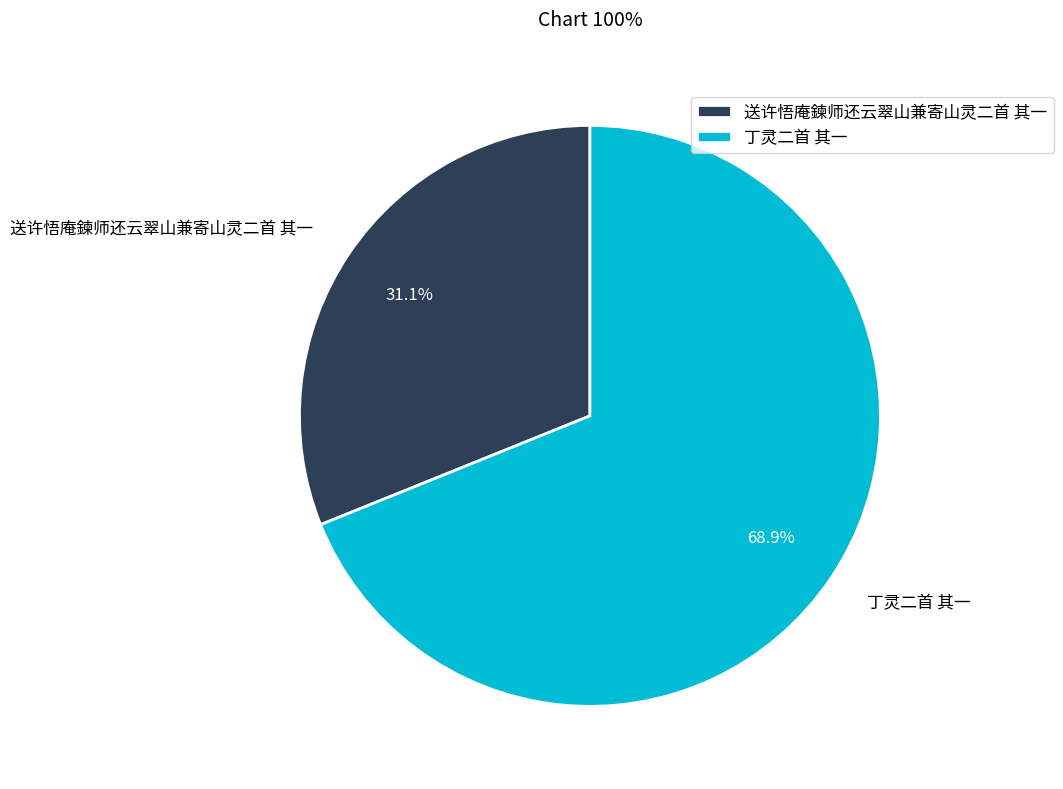

Which slice represents more than half of the pie?

丁灵二首 其一